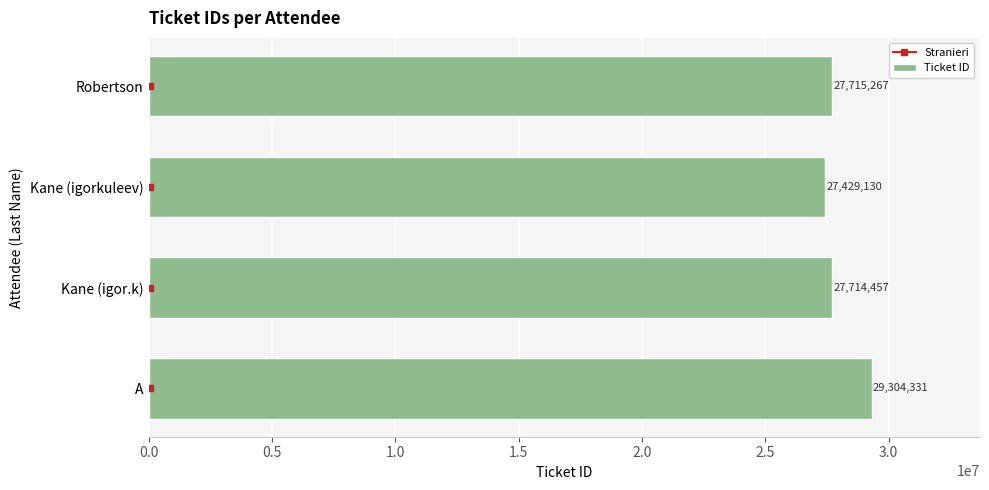

The chart shows a value of 27714457 at Kane (igor.k). True or false?

True